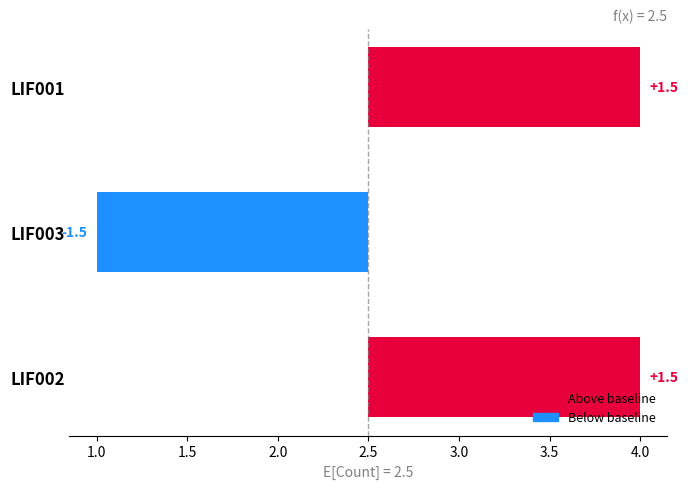

What is the minimum value shown in the chart?

-1.5